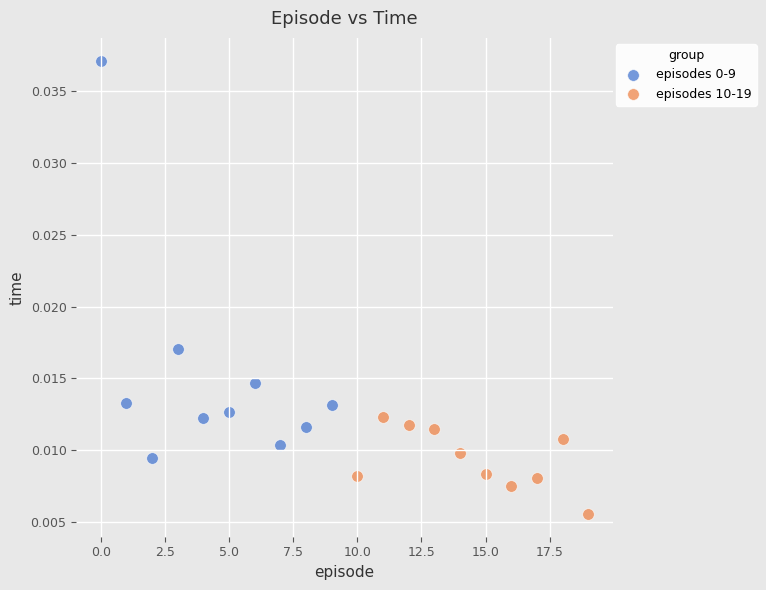

Which series reaches the minimum Y coordinate?

episodes 10-19